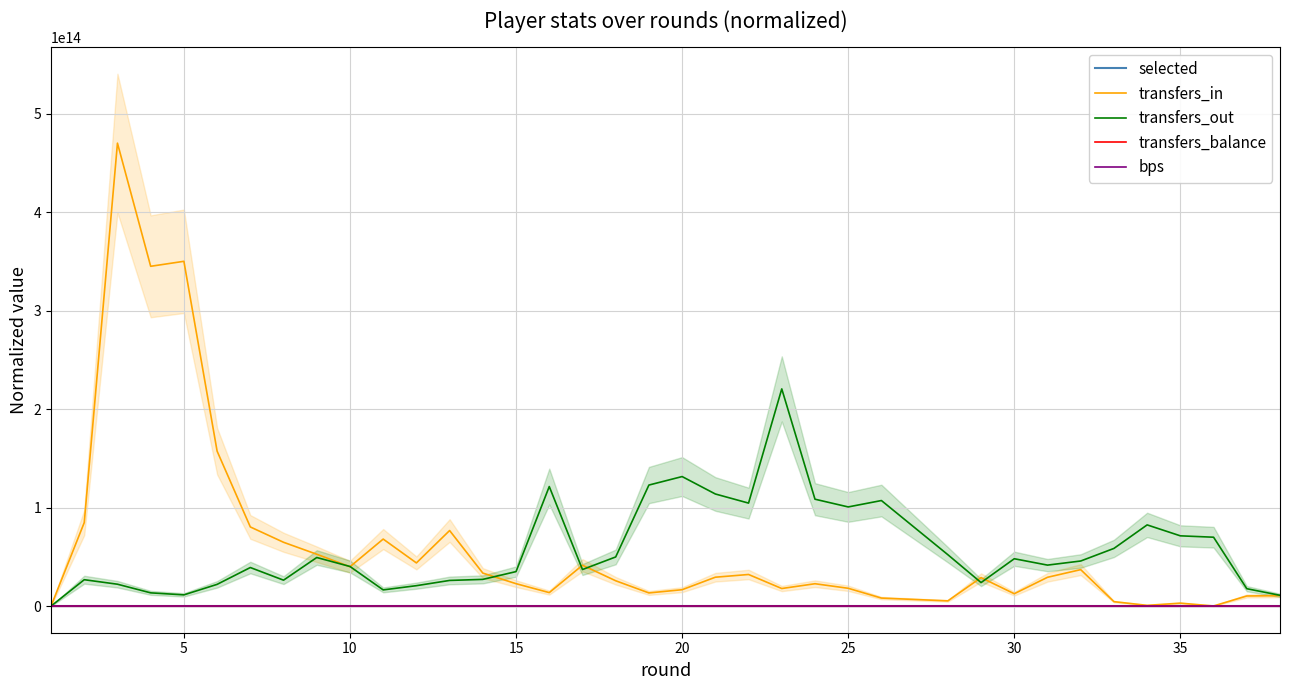

Which series has the widest spread of values?

transfers_in